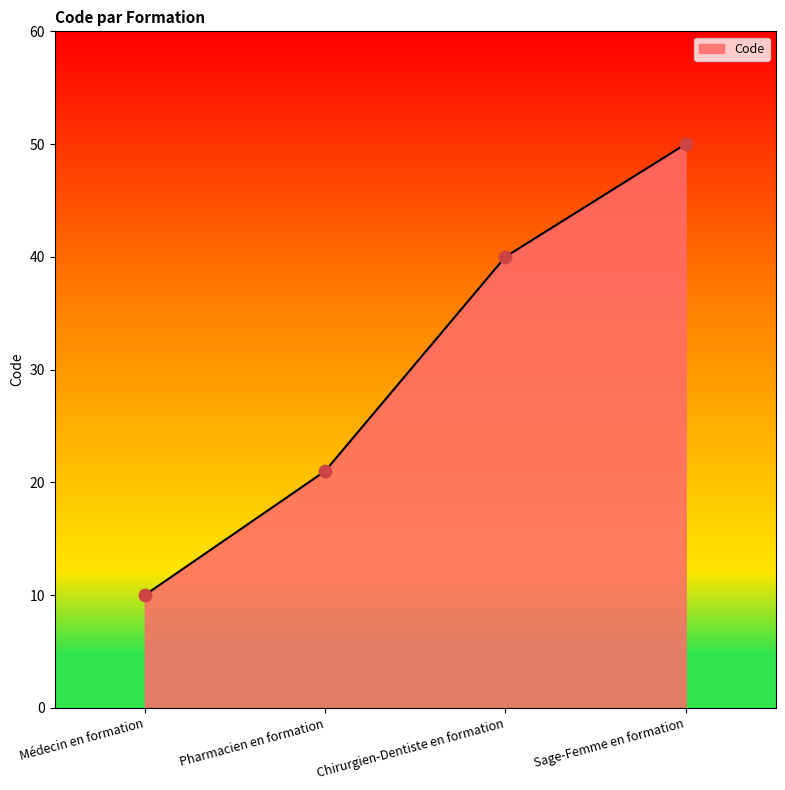

Which has a higher value, Pharmacien en formation or Sage-Femme en formation?

Sage-Femme en formation